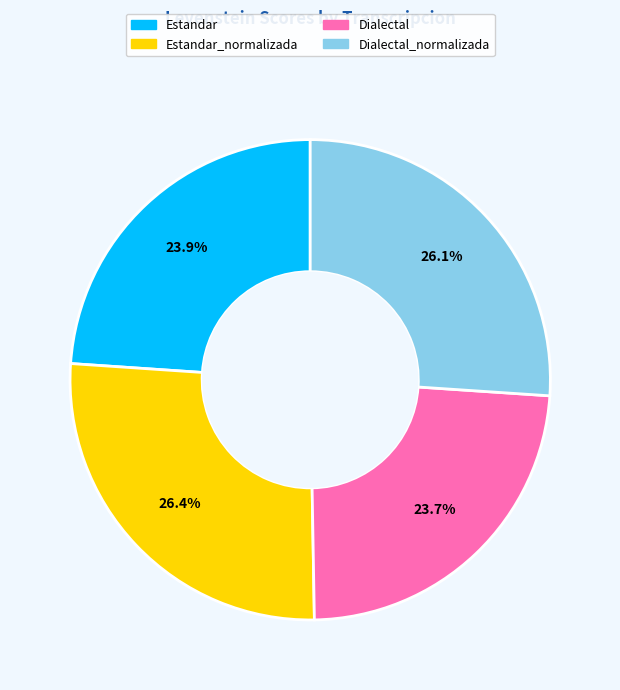

Is there any slice that represents more than half of the pie?

No